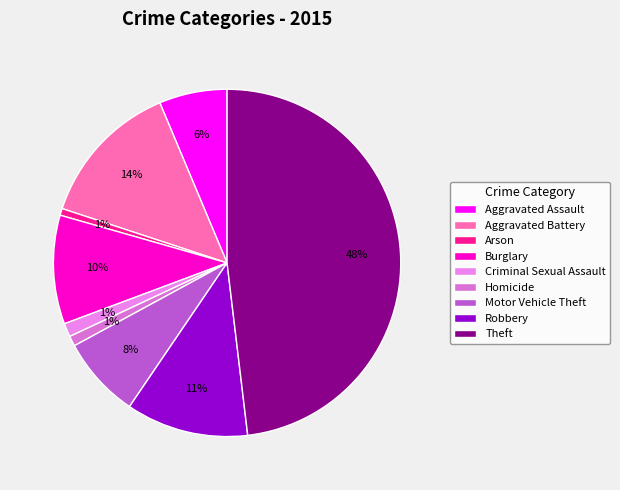

Does Aggravated Assault account for over 50% of the chart?

No